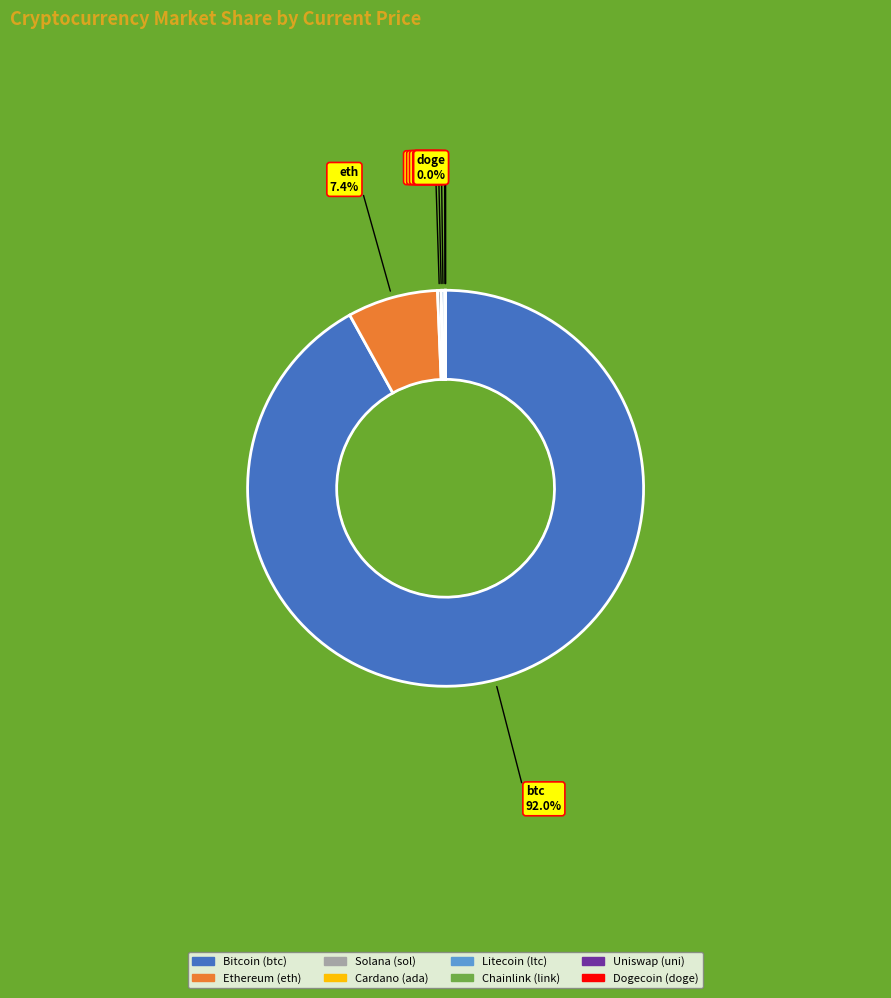

Is there any slice that represents more than half of the pie?

Yes